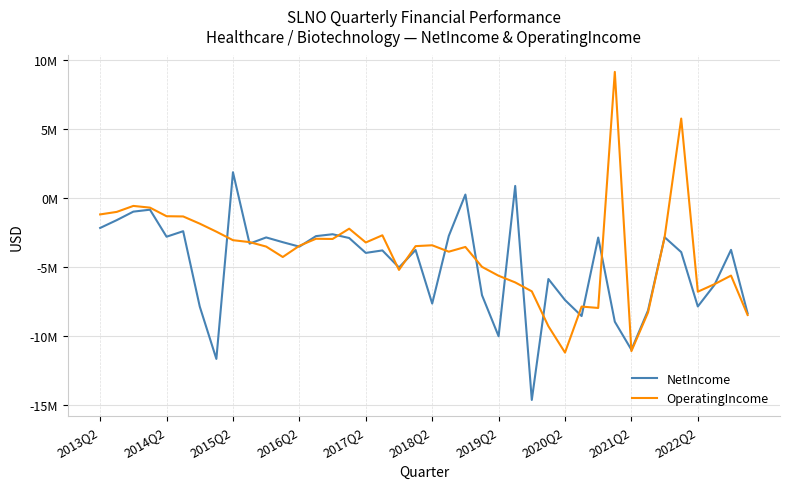

What is the difference between the maximum and minimum values in the OperatingIncome series?

20349000